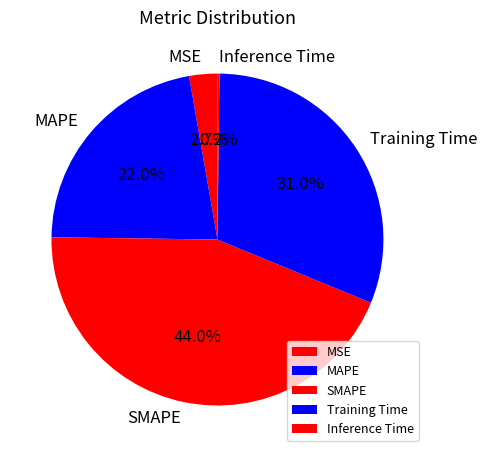

What percentage is the SMAPE slice, to the nearest percent?

44%